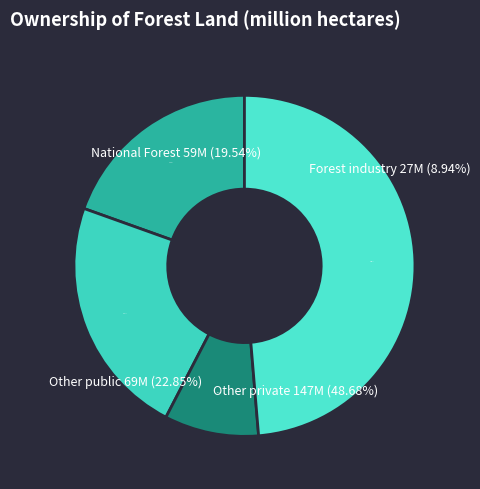

The National Forest slice represents 14% of the pie. True or false?

False